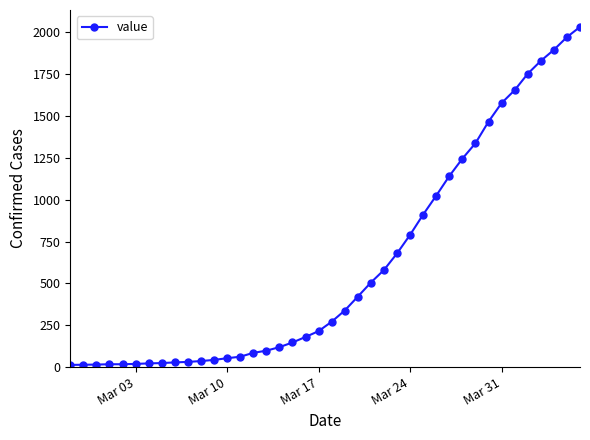

What is the difference between the maximum and minimum values?

2019